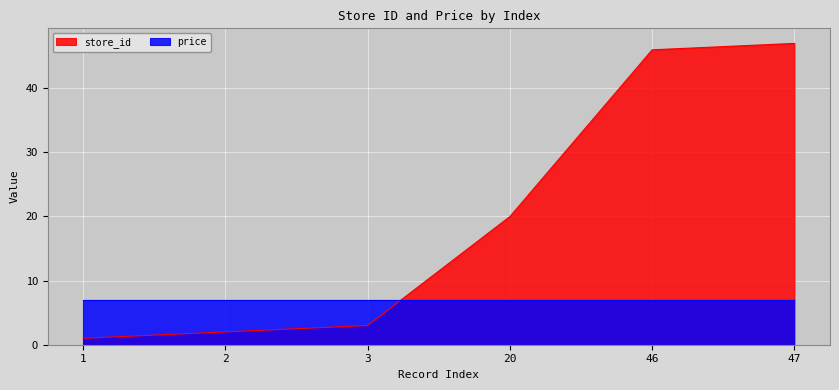

At which label is the value closest to 24?

20